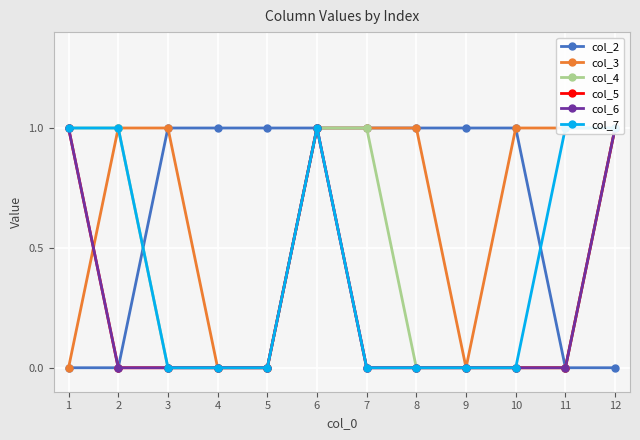

Is it true that col_2 equals 0 at 12?

True